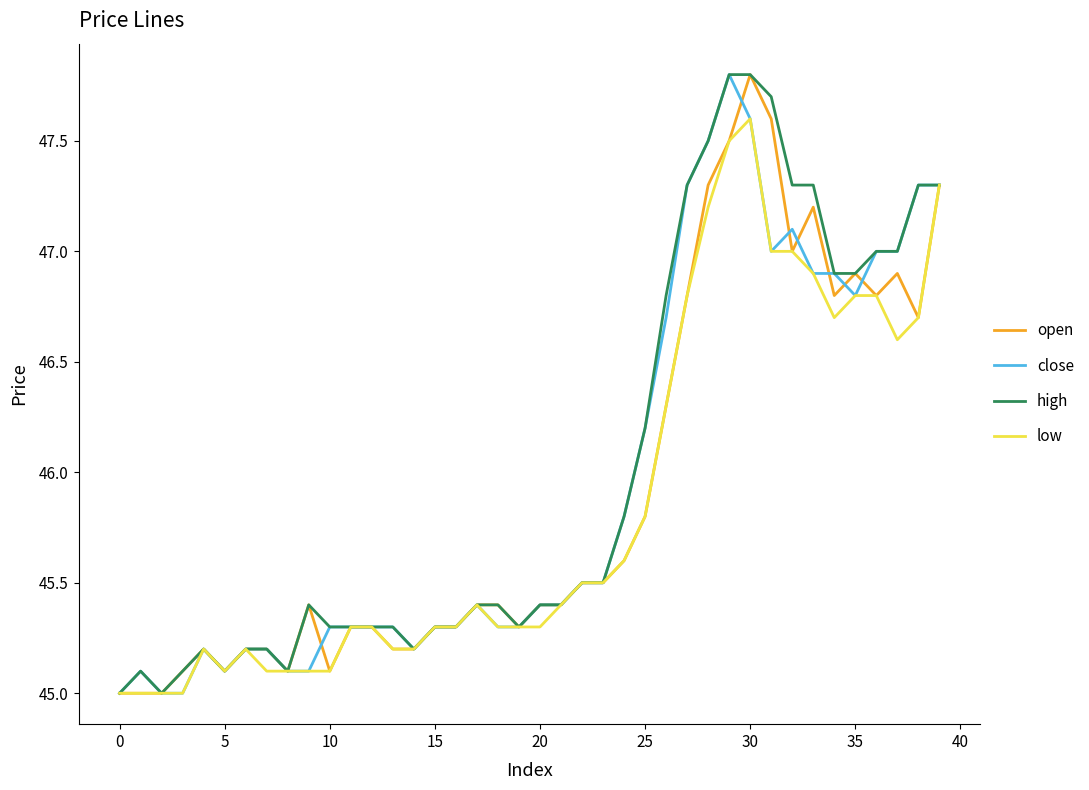

What is the difference between the maximum and minimum values in the open series?

2.8